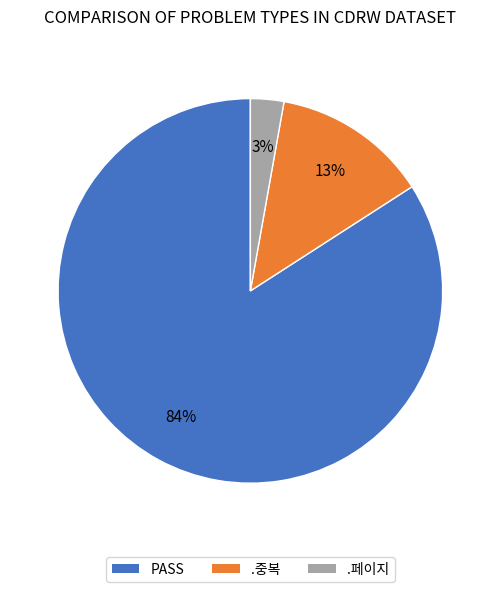

Do .페이지 and PASS together represent more than half of the pie?

Yes